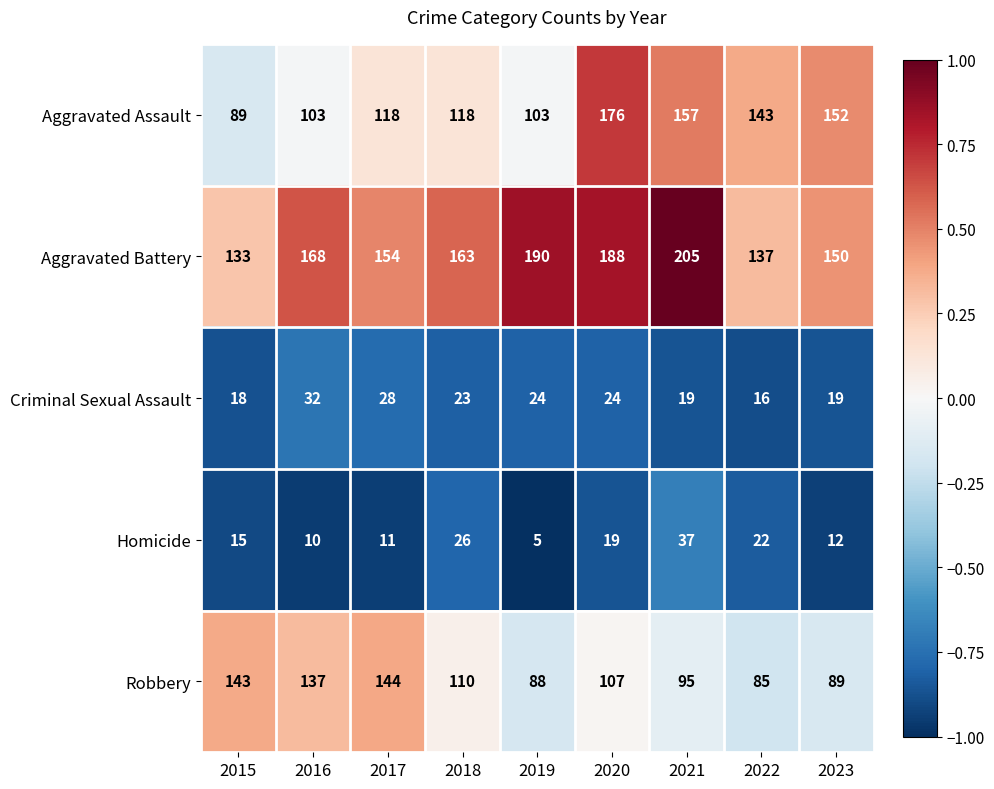

Between 2015 and 2016, which series saw the biggest shift?

Aggravated Battery